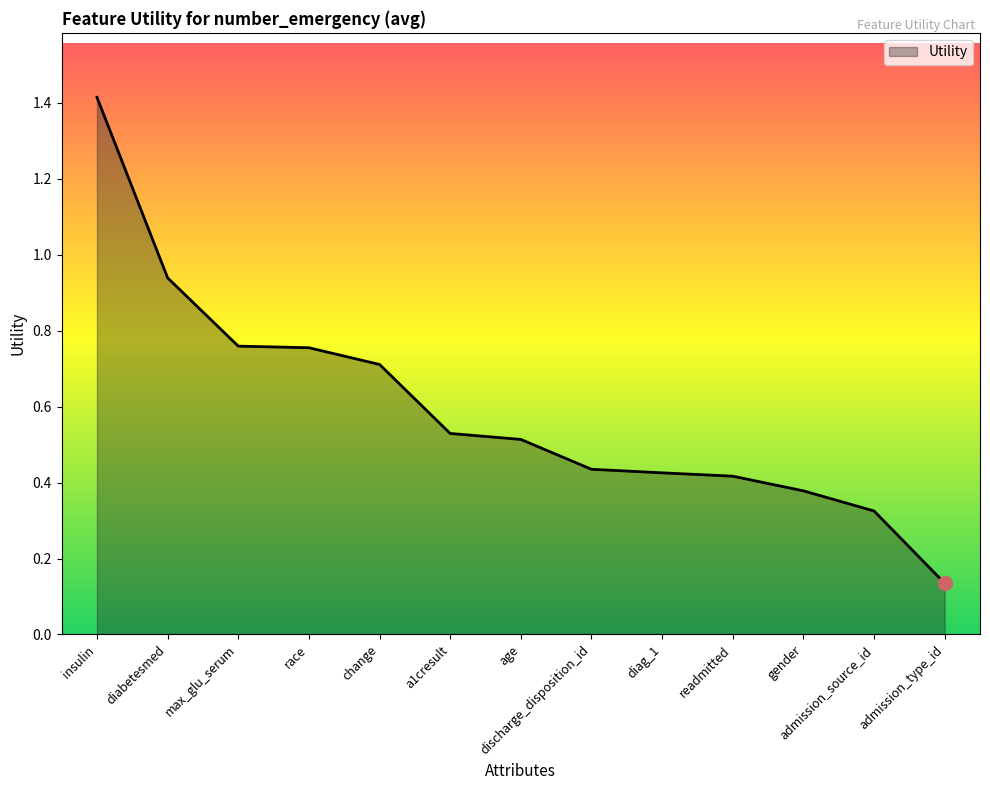

Which has a higher value, race or diabetesmed?

diabetesmed